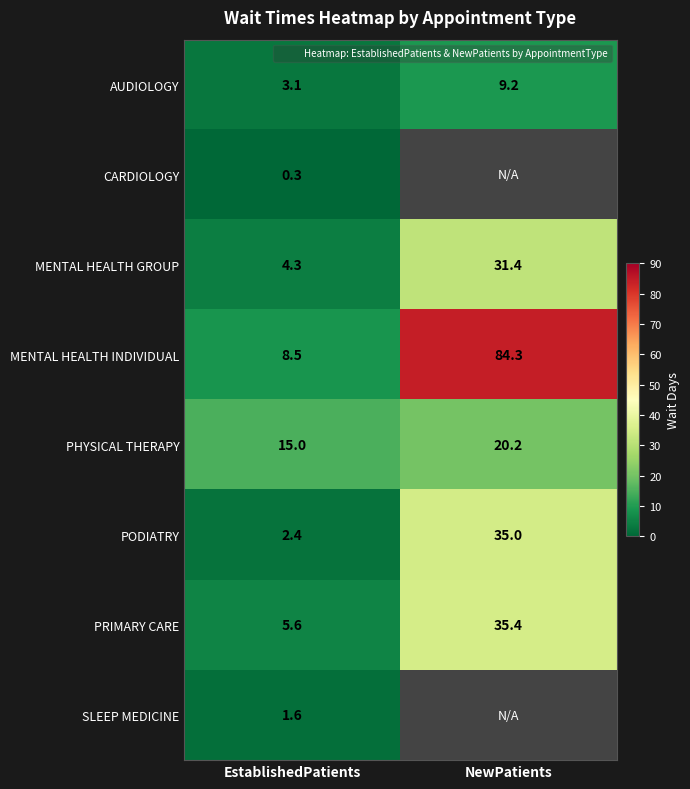

What is the maximum value for AUDIOLOGY?

9.2